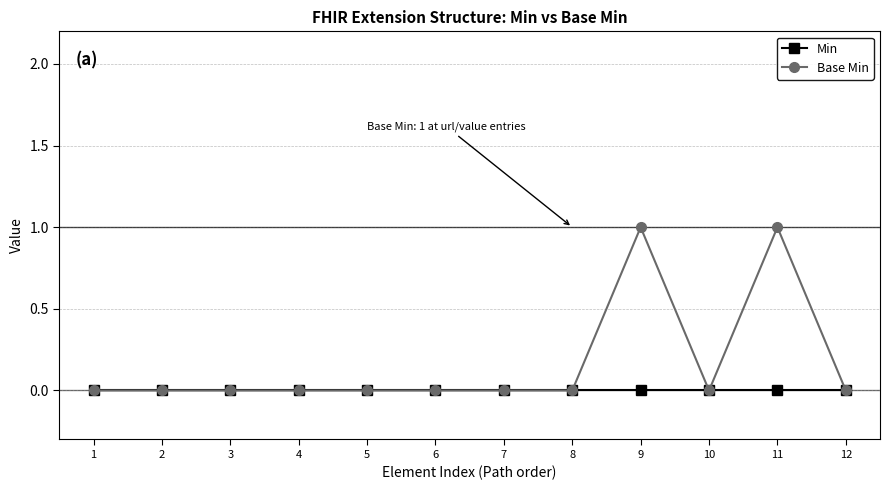

Does the chart have visible grid lines?

Yes